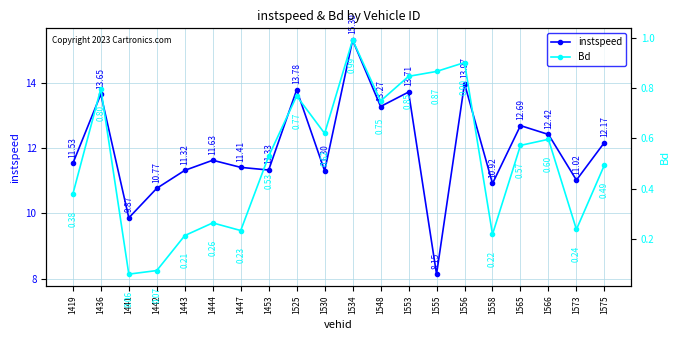

Reading left to right, extract all data points from this chart.

instspeed: 1419=11.5	1436=13.6	1441=9.9	1442=10.8	1443=11.3	1444=11.6	1447=11.4	1453=11.3	1525=13.8	1530=11.3	1534=15.3	1548=13.3	1553=13.7	1555=8.1	1556=14.0	1558=10.9	1565=12.7	1566=12.4	1573=11.0	1575=12.2
Bd: 1419=0.4	1436=0.8	1441=0.1	1442=0.1	1443=0.2	1444=0.3	1447=0.2	1453=0.5	1525=0.8	1530=0.6	1534=1.0	1548=0.7	1553=0.8	1555=0.9	1556=0.9	1558=0.2	1565=0.6	1566=0.6	1573=0.2	1575=0.5